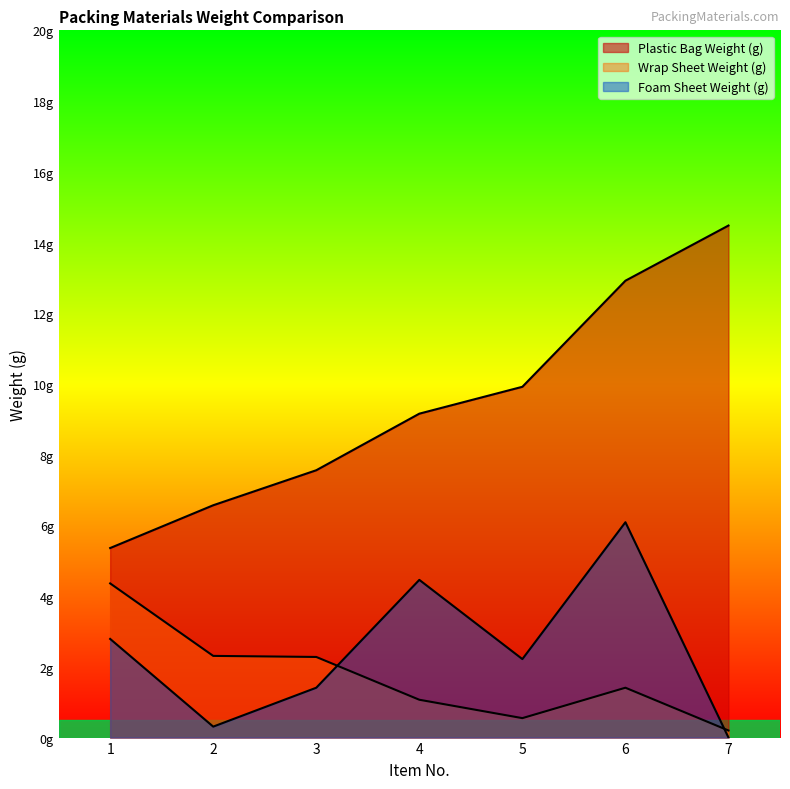

Count the number of data series in this chart.

3